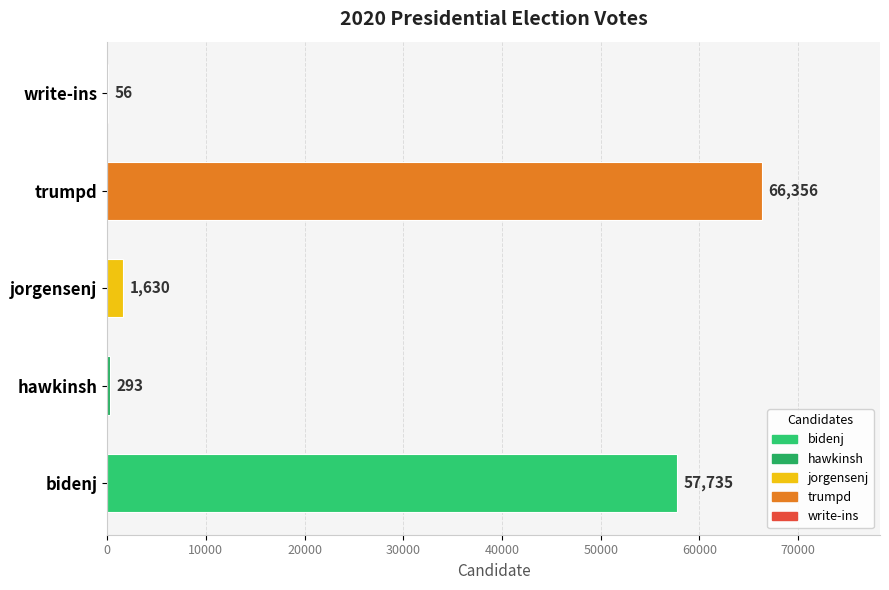

Does the chart contain any negative values?

No